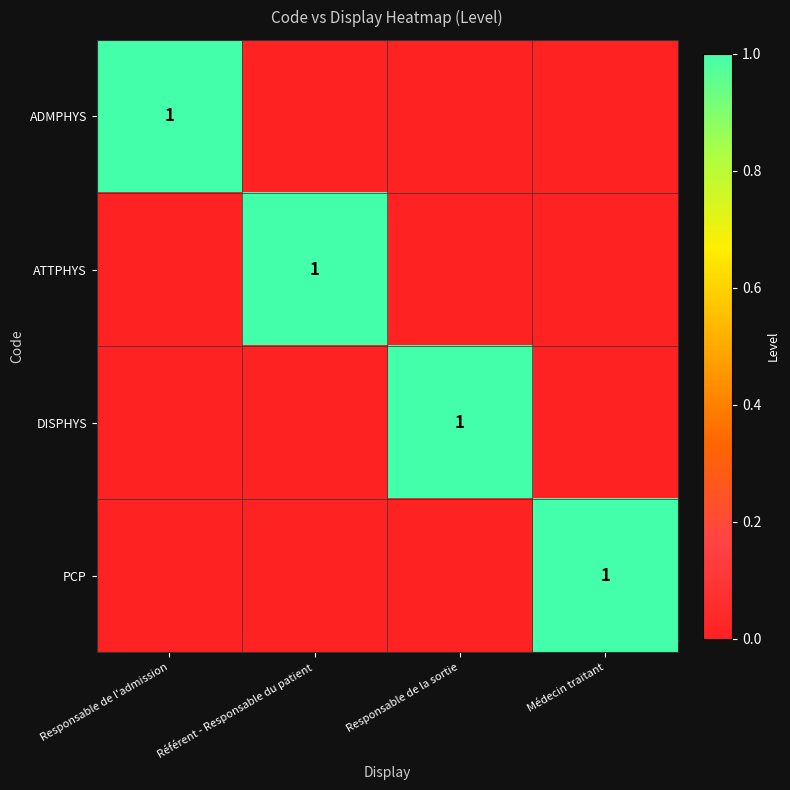

Is it true that PCP equals 1 at Médecin traitant?

True